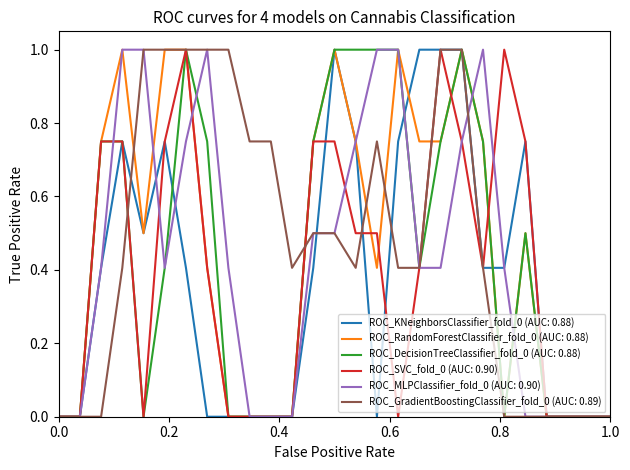

How many lines are shown in the chart?

6